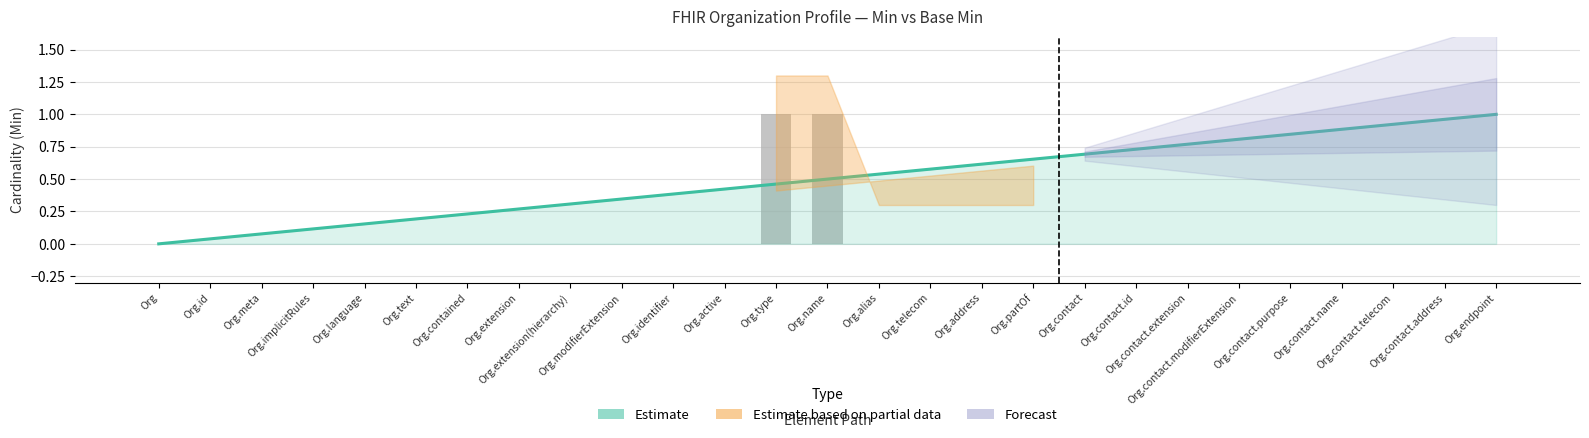

What position from the left is Org.contact?

19